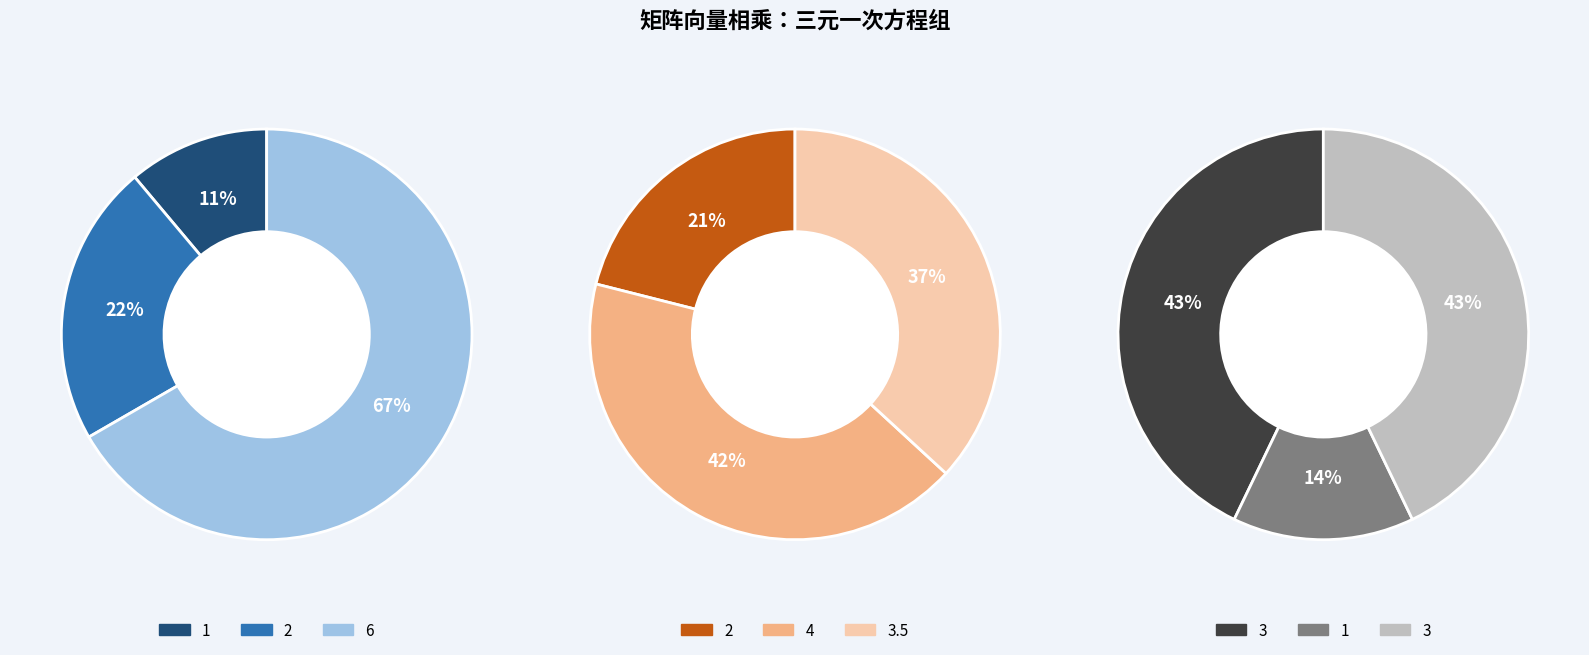

To the nearest percent, what is the average slice percentage?

33%